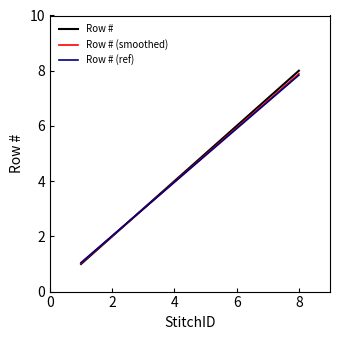

What is the maximum value shown in the chart?

8.0